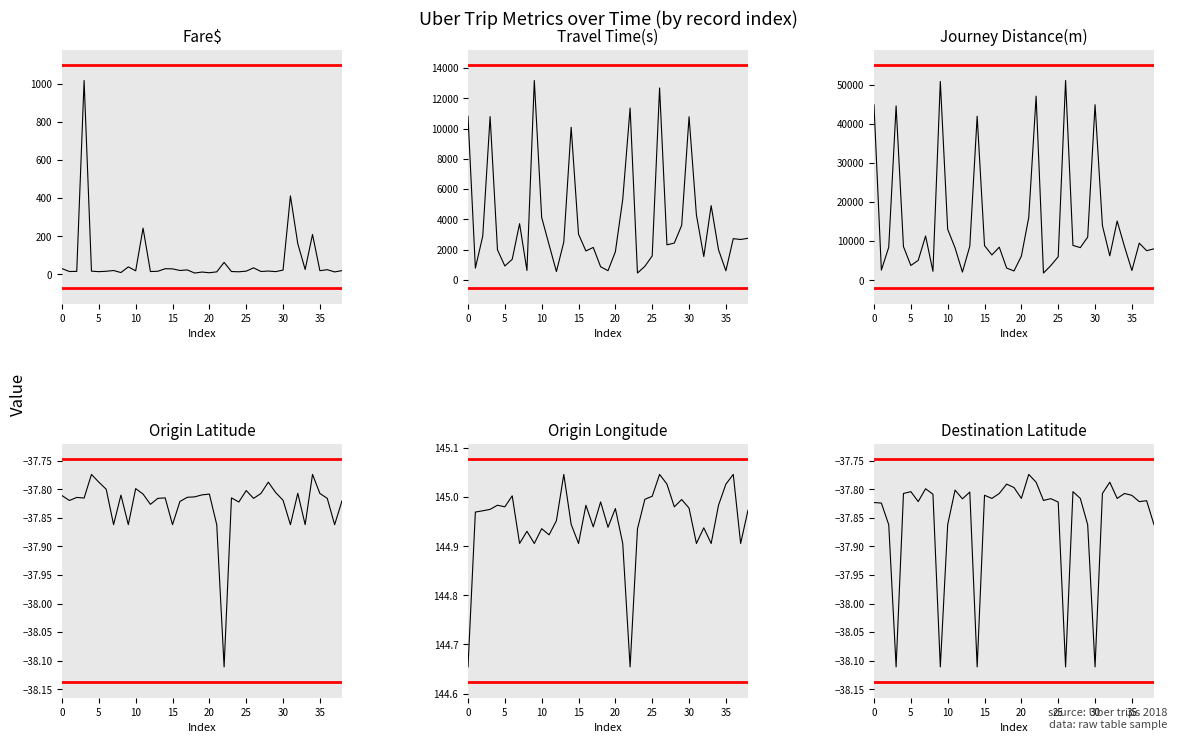

Count the number of data series in this chart.

6